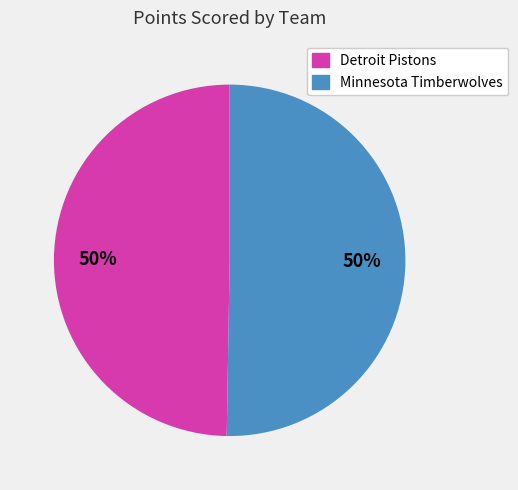

To the nearest percent, what percentage of the pie is Detroit Pistons?

50%